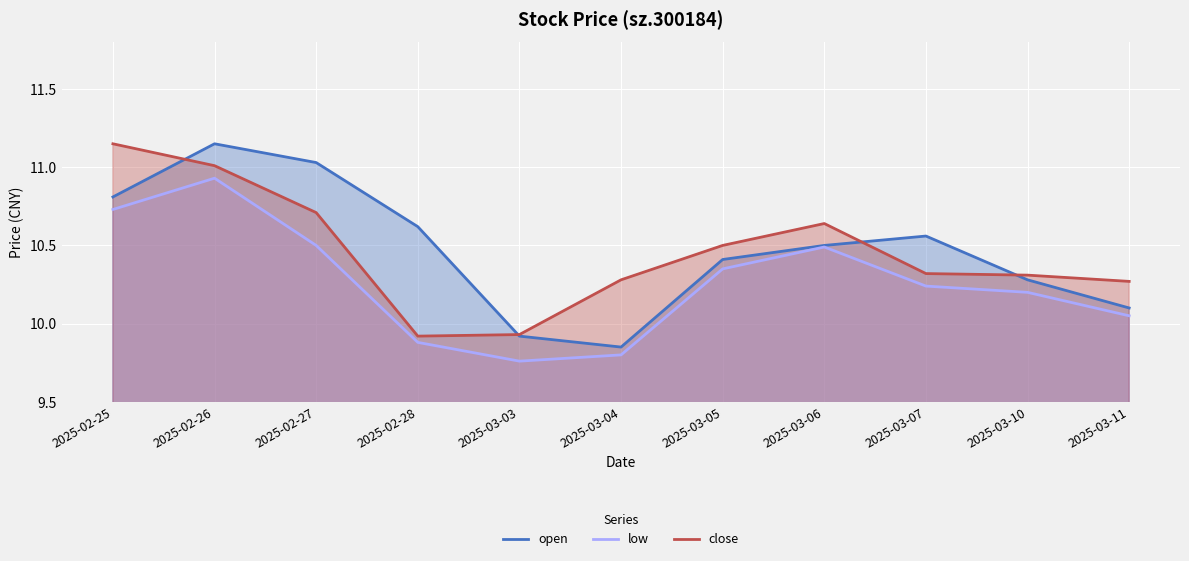

What is the label of the 10th point from the right?

2025-02-26